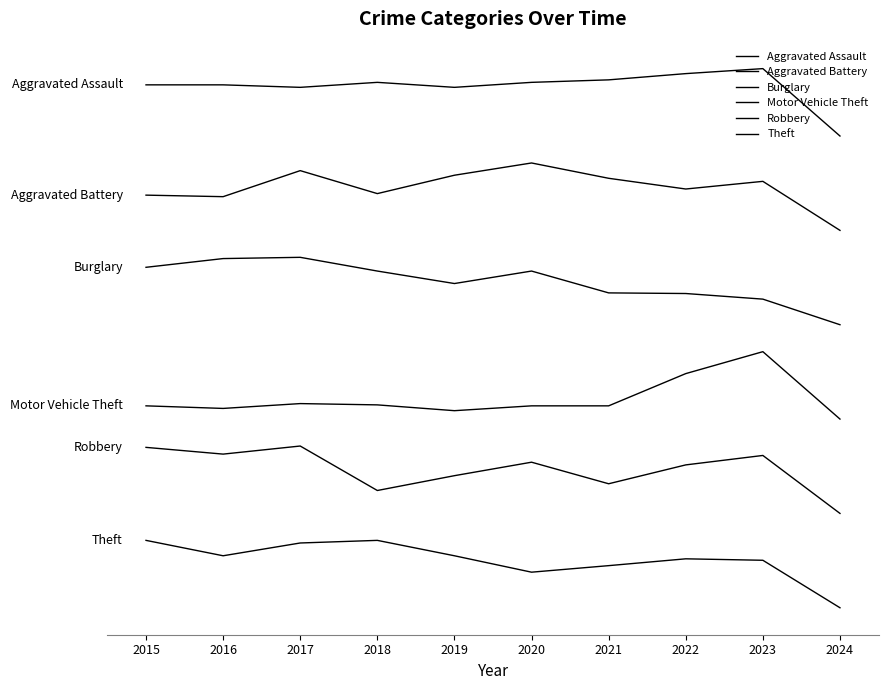

Is this an area chart (filled region under the line)?

No